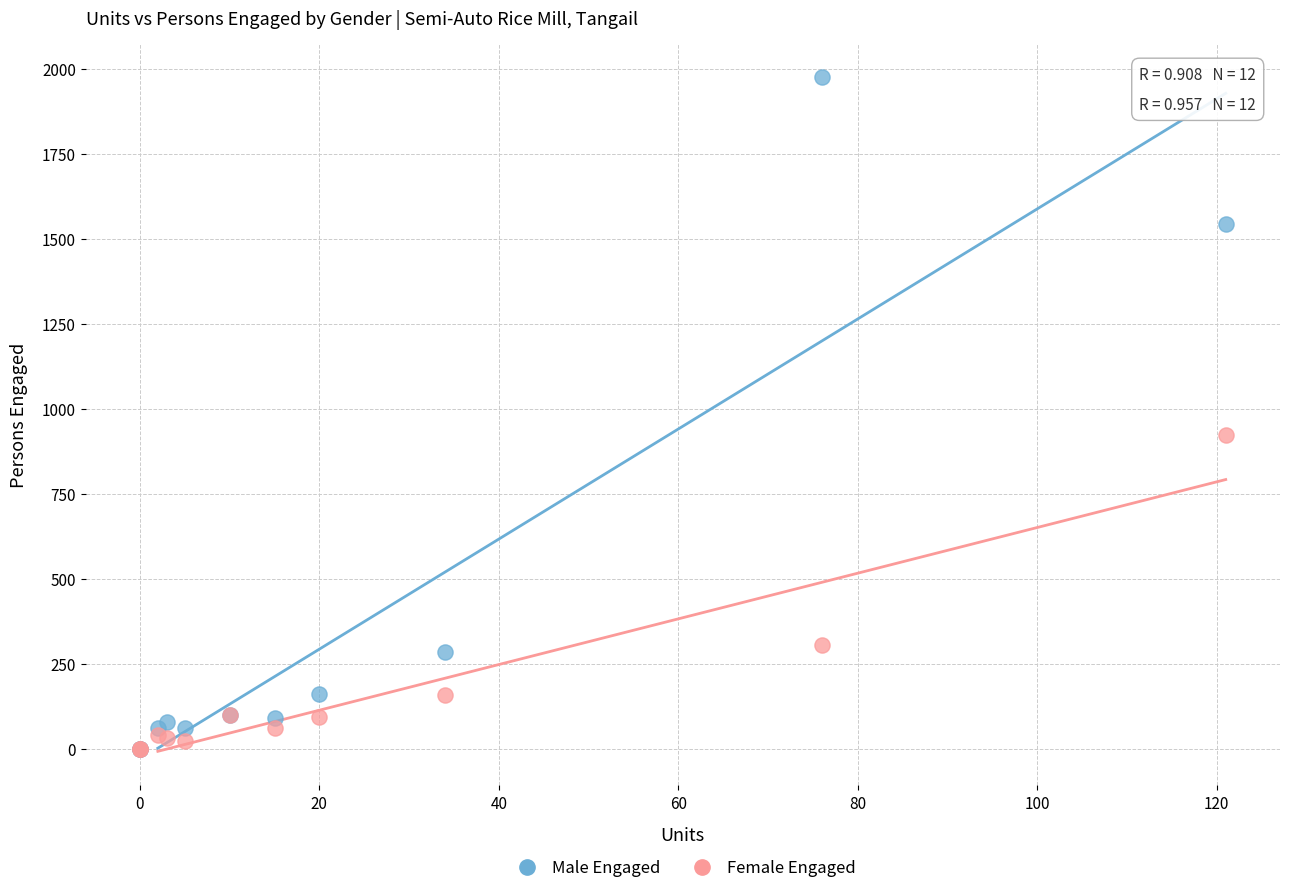

Which series has the widest spread of Y values?

Male Engaged